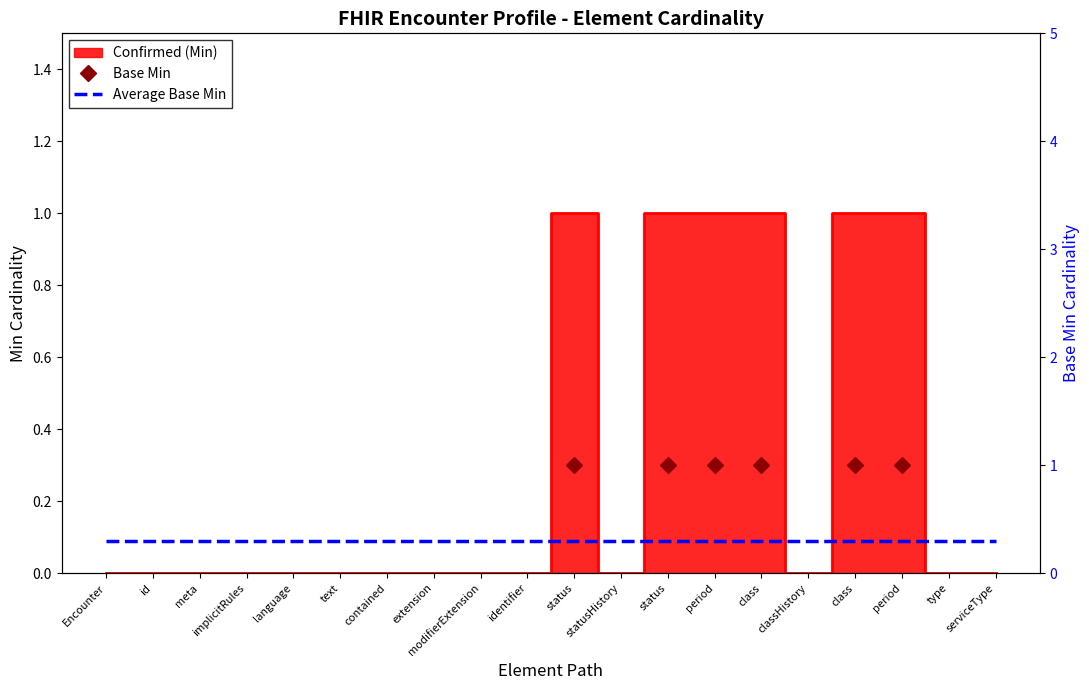

What is the label of the 1st point from the right?

serviceType